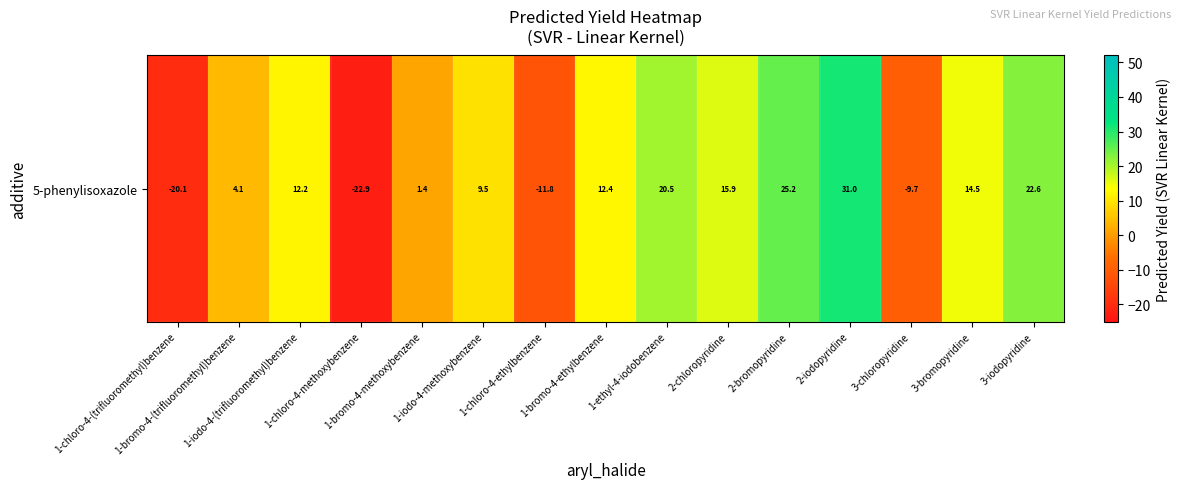

Reading left to right, transcribe all the data shown in this chart.

-20.1	4.1	12.2	-22.9	1.4	9.5	-11.8	12.4	20.5	15.9	25.2	31.0	-9.7	14.5	22.6